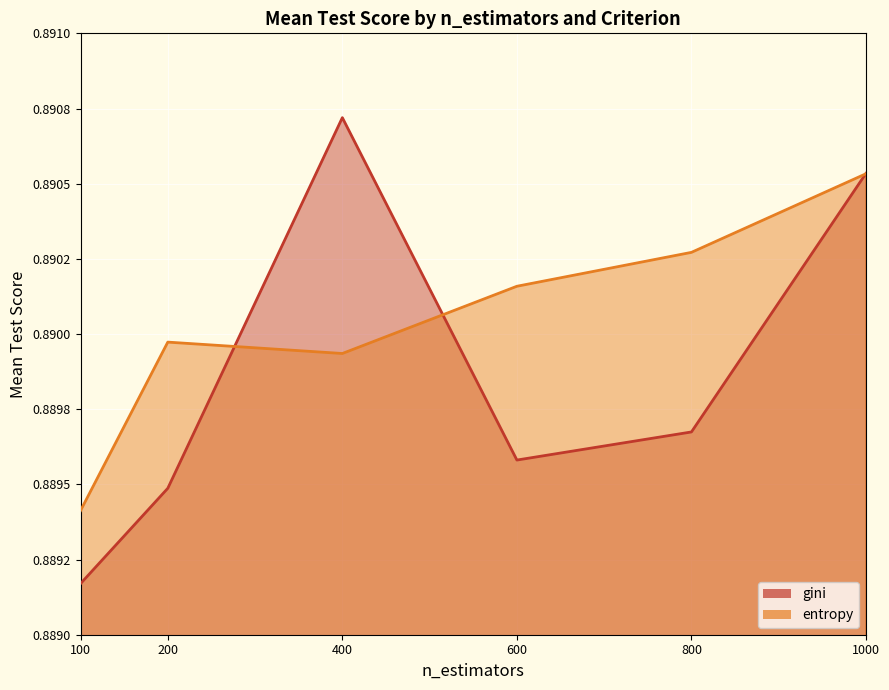

How many categories are shown in the chart?

6